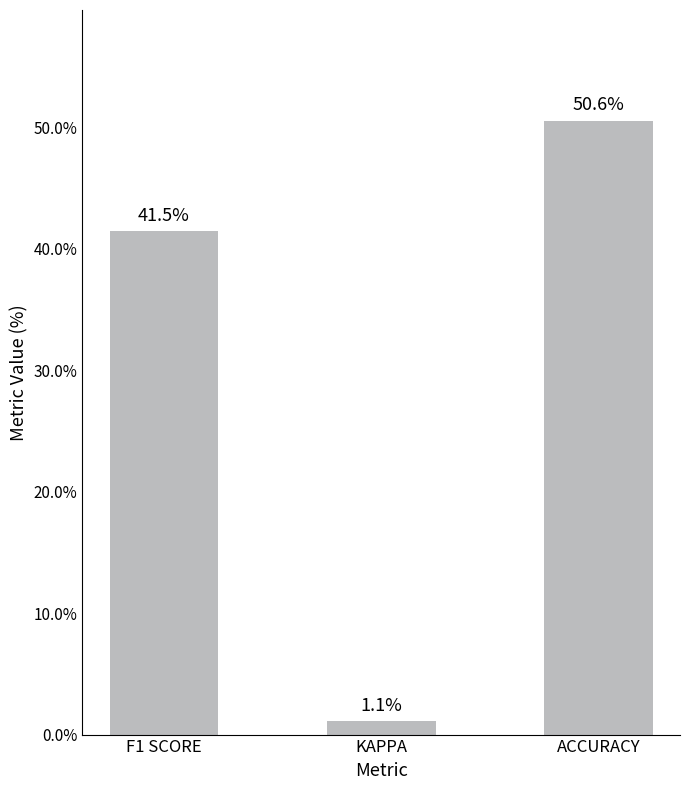

What is the label of the 1st bar from the left?

F1 SCORE